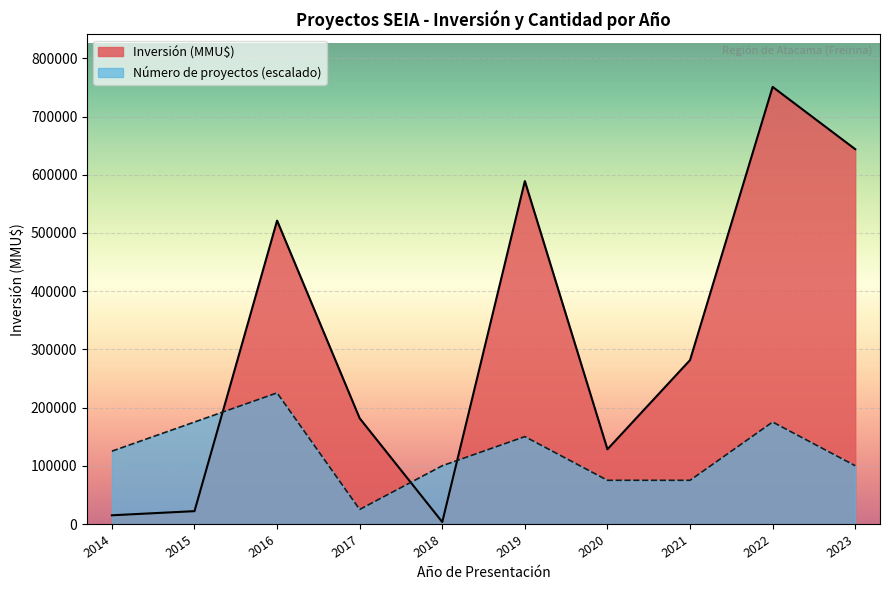

Which series has the largest range (max minus min)?

Inversión (MMU$)